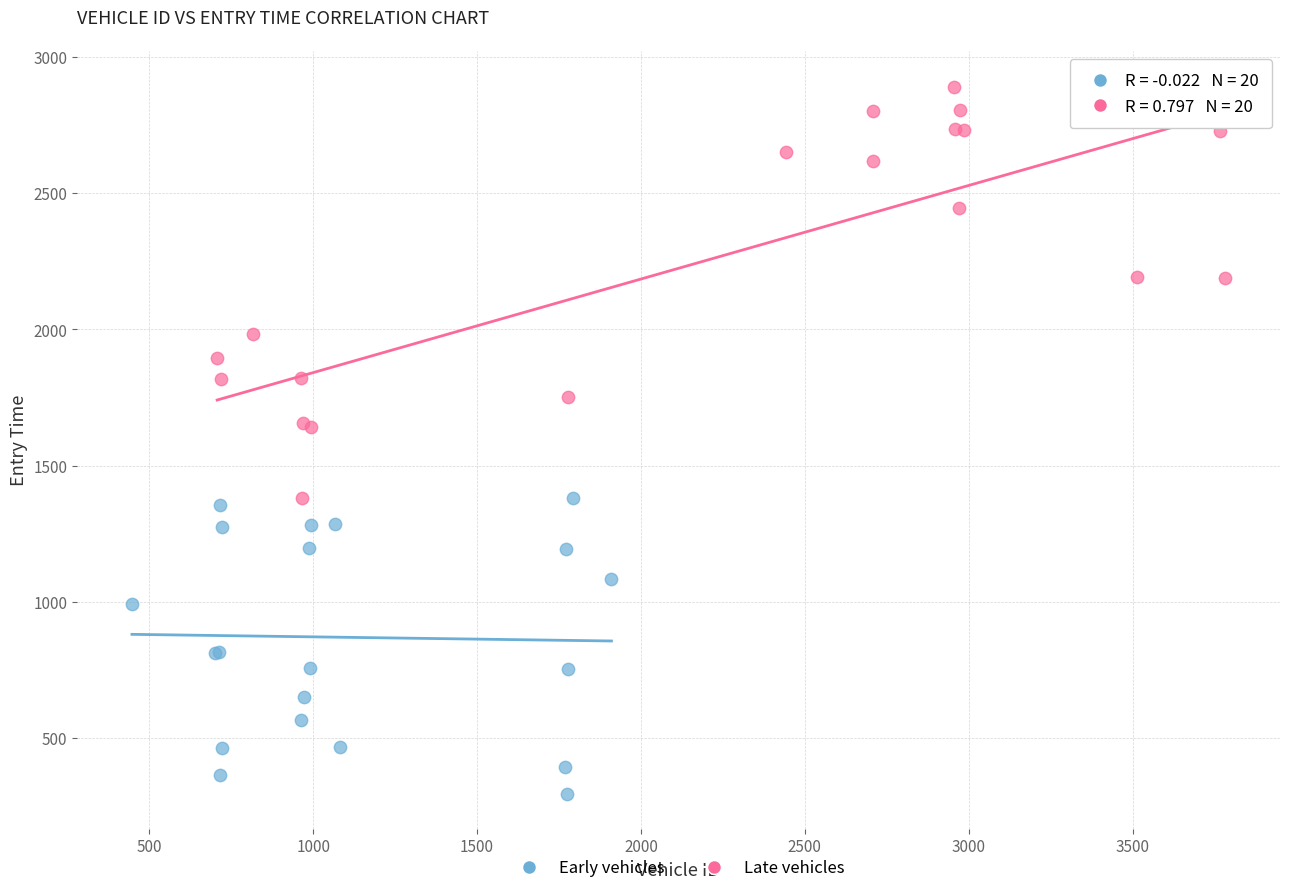

Which series has the largest Y range (max minus min)?

Late vehicles